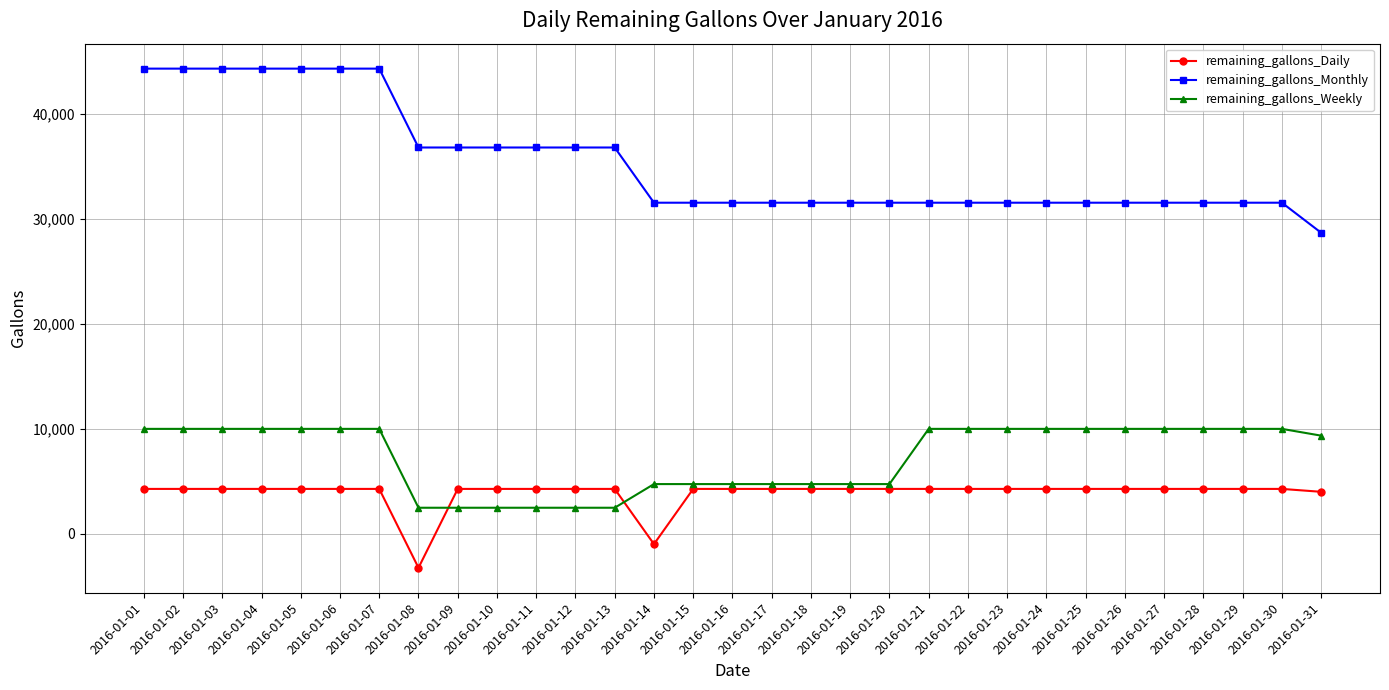

Is it true that remaining_gallons_Monthly equals 28676 at 2016-01-31?

True